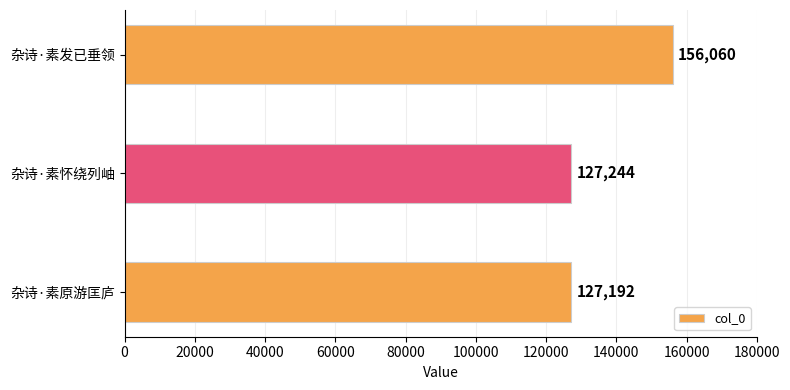

Where is the data nearest to the value 141626?

杂诗·素怀绕列岫